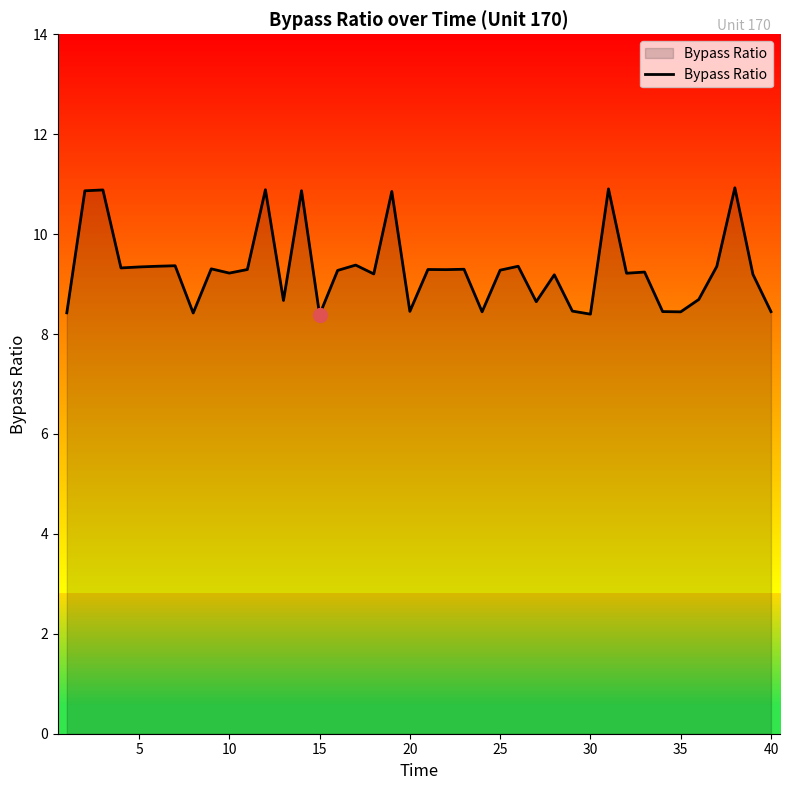

Does the chart display data point markers on the line(s)?

No